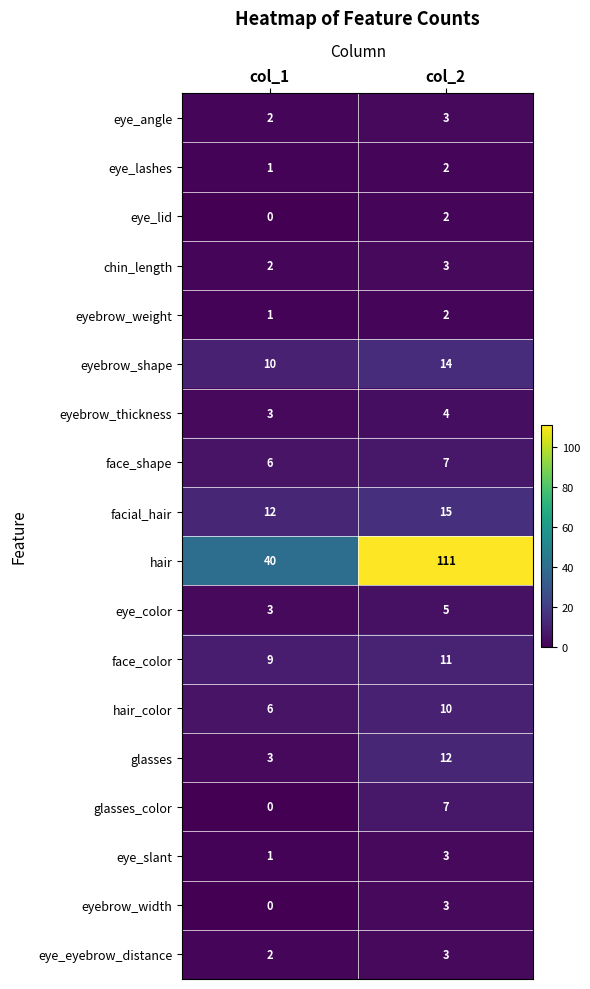

Which category has the highest value in the hair series?

col_2